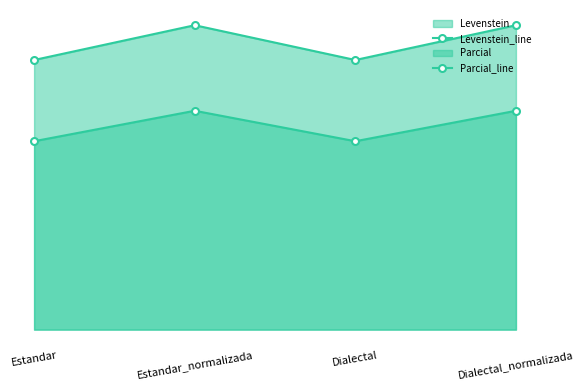

What is the average value of the Levenstein_line series?

55.0